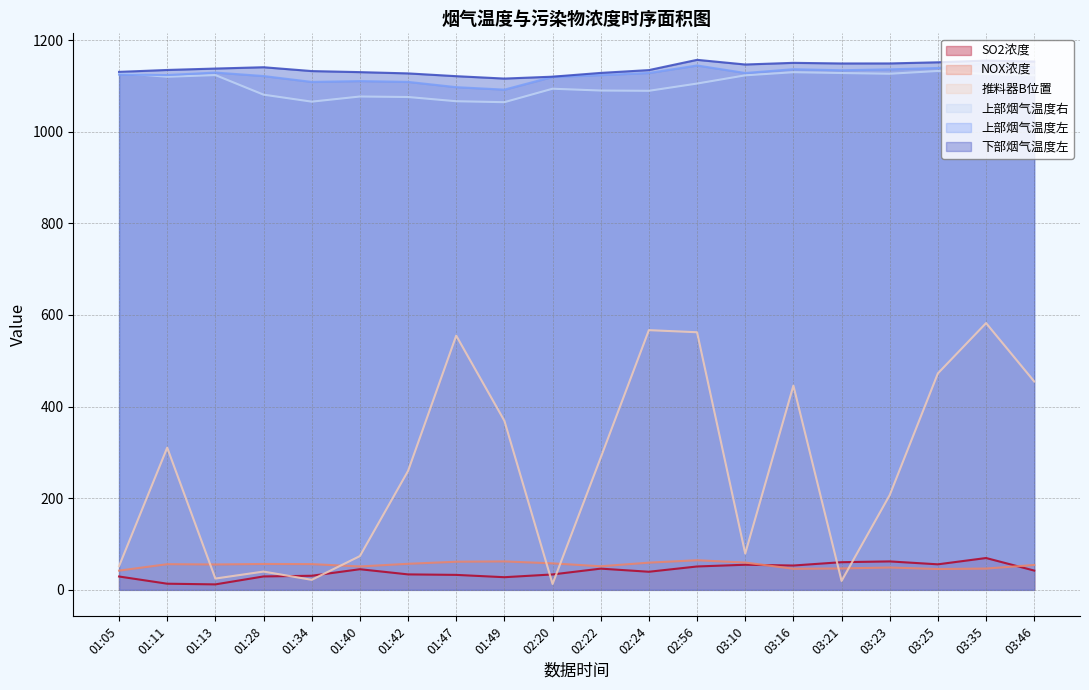

How many categories are shown in the chart?

20